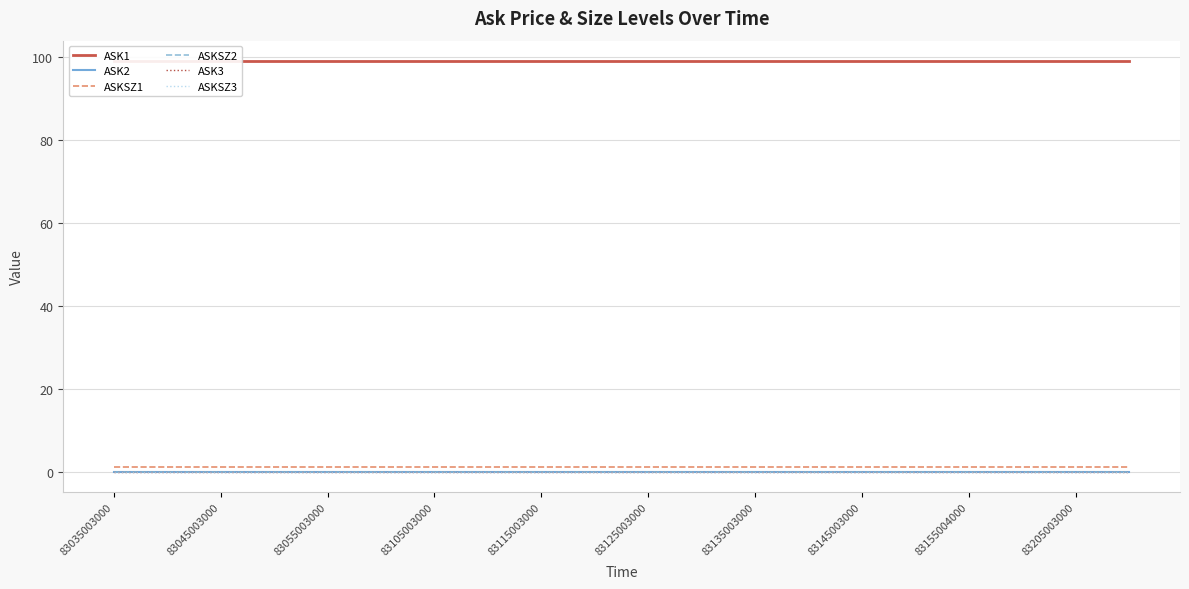

Where is ASK2 nearest to the value 0?

83035003000